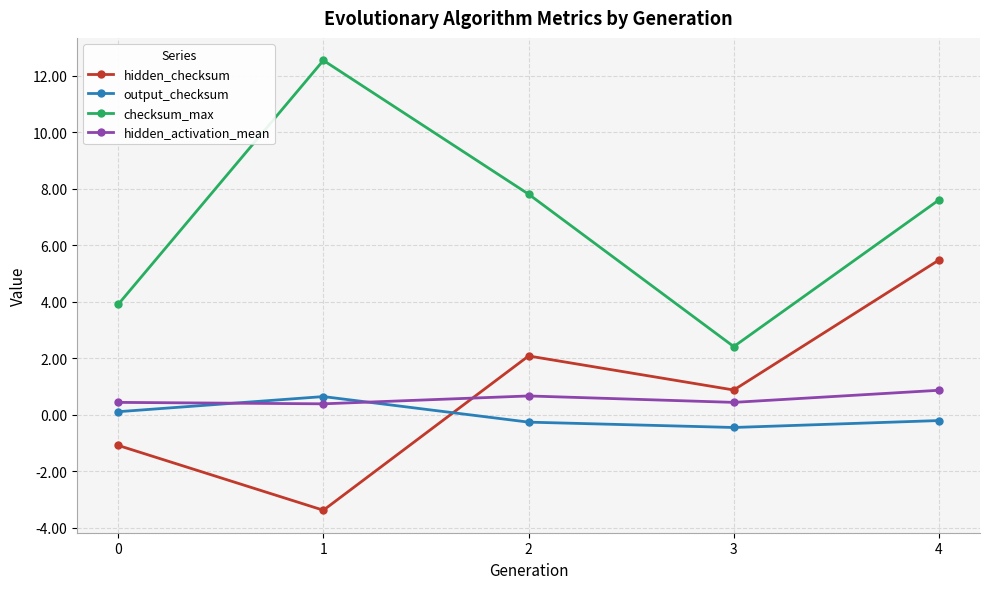

In hidden_checksum, how many points are lower than both neighbors (excluding endpoints)?

2